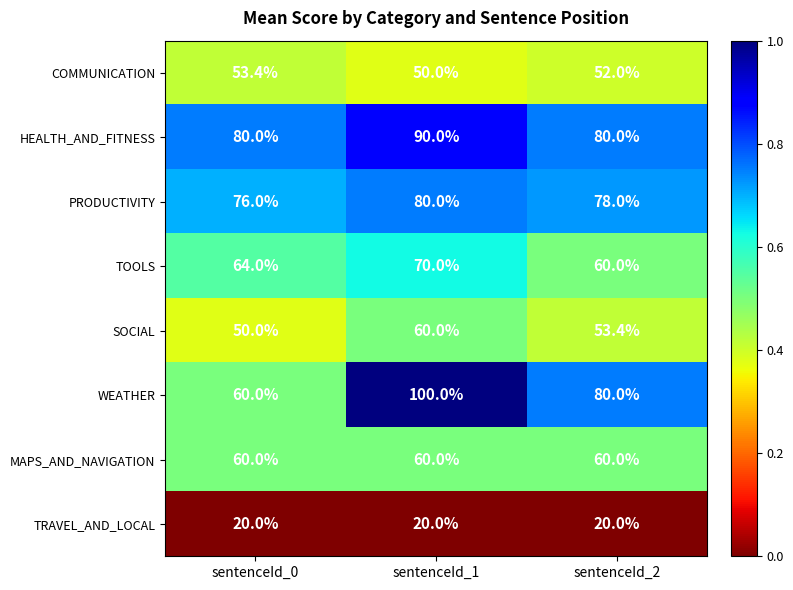

Reading right to left, list all the values displayed in this chart.

COMMUNICATION: 52.0	50.0	53.4
HEALTH_AND_FITNESS: 80.0	90.0	80.0
PRODUCTIVITY: 78.0	80.0	76.0
TOOLS: 60.0	70.0	64.0
SOCIAL: 53.4	60.0	50.0
WEATHER: 80.0	100.0	60.0
MAPS_AND_NAVIGATION: 60.0	60.0	60.0
TRAVEL_AND_LOCAL: 20.0	20.0	20.0